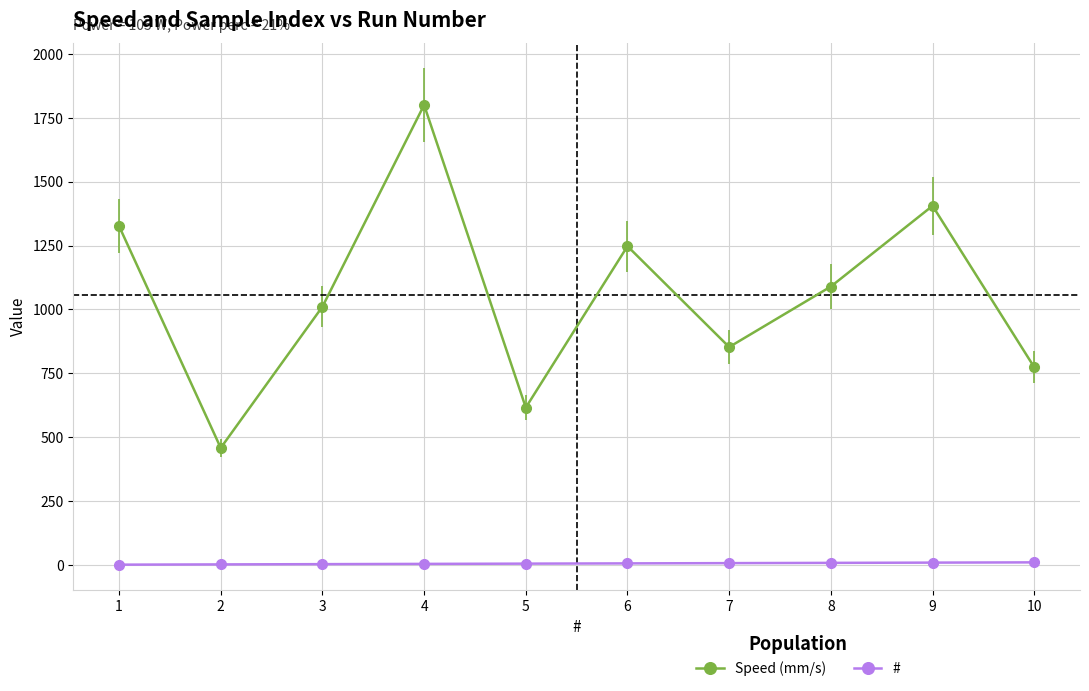

What is the sum of all Speed (mm/s) values?

10578.9